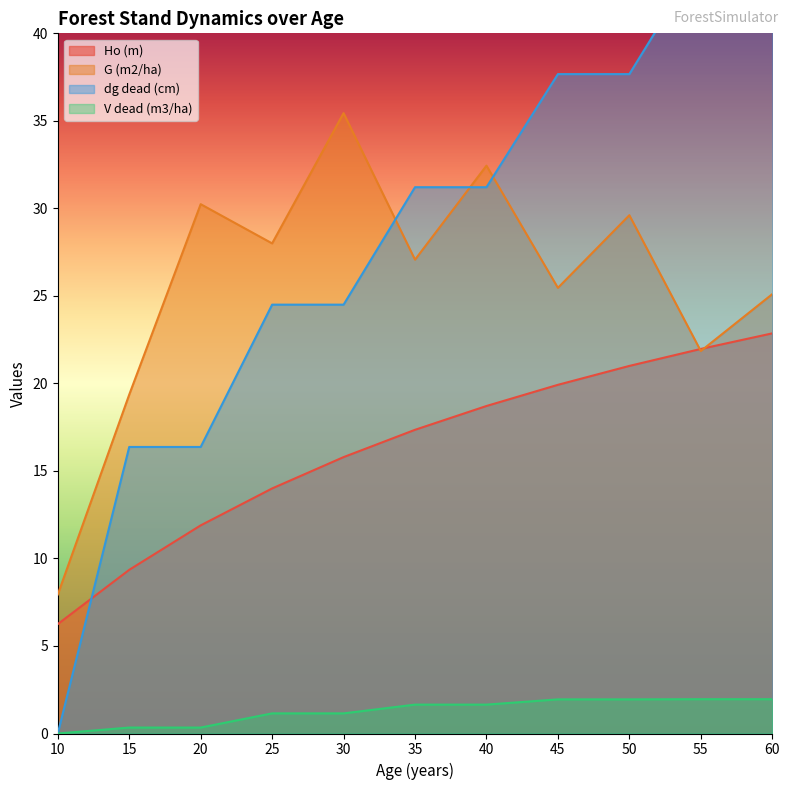

At which label does Ho (m) reach its peak?

60